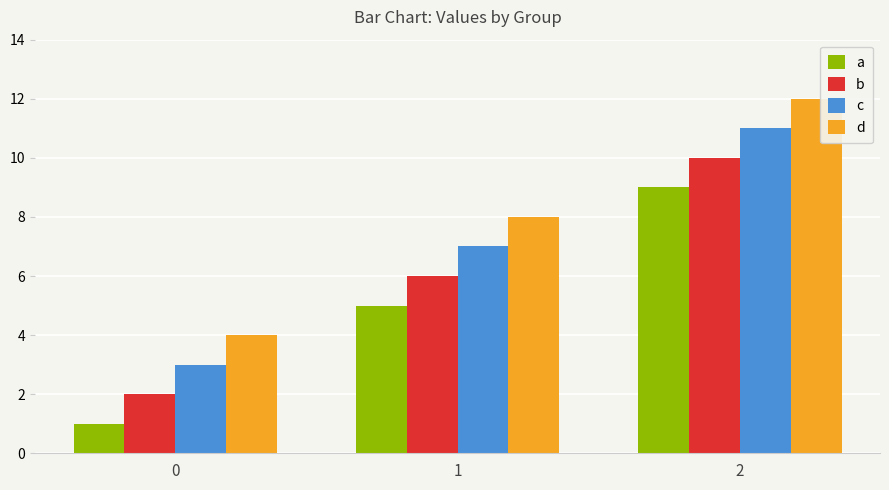

What is the minimum value shown in the chart?

1